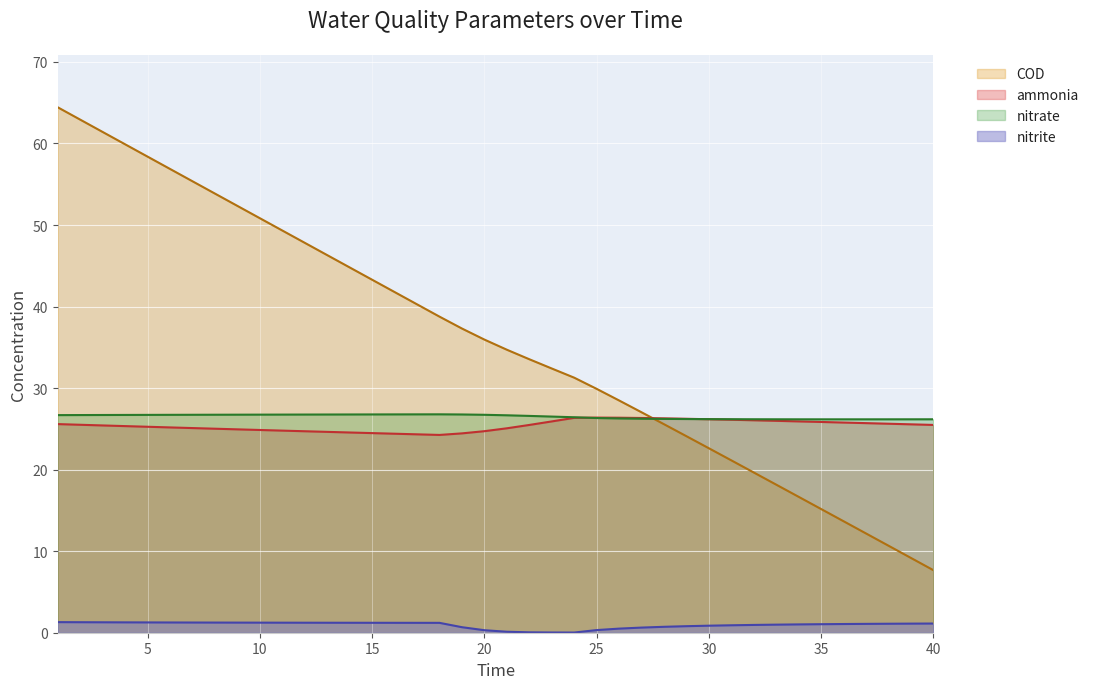

True or false: COD and nitrite cross at least once.

False